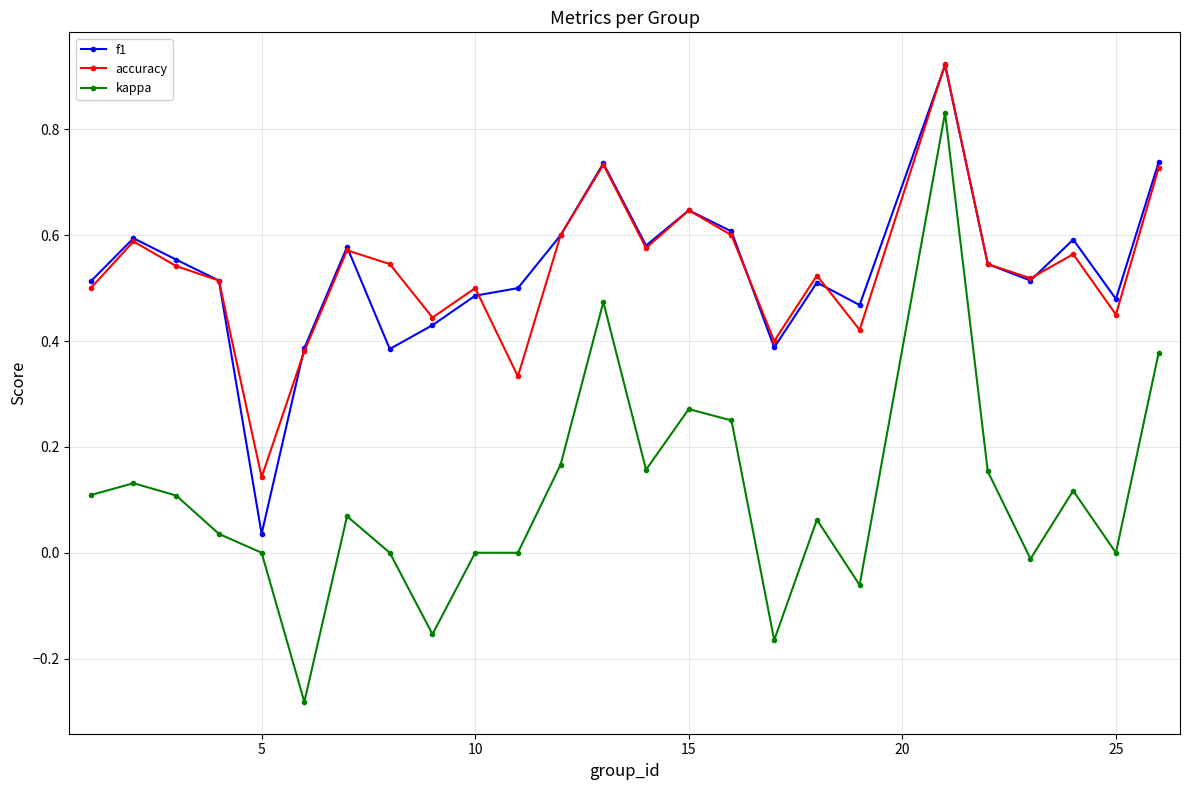

How many interior local valleys does the accuracy series have?

8